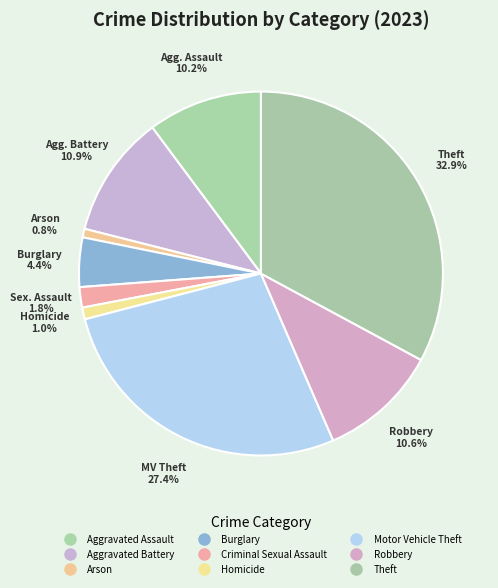

How many segments does this pie chart have?

9